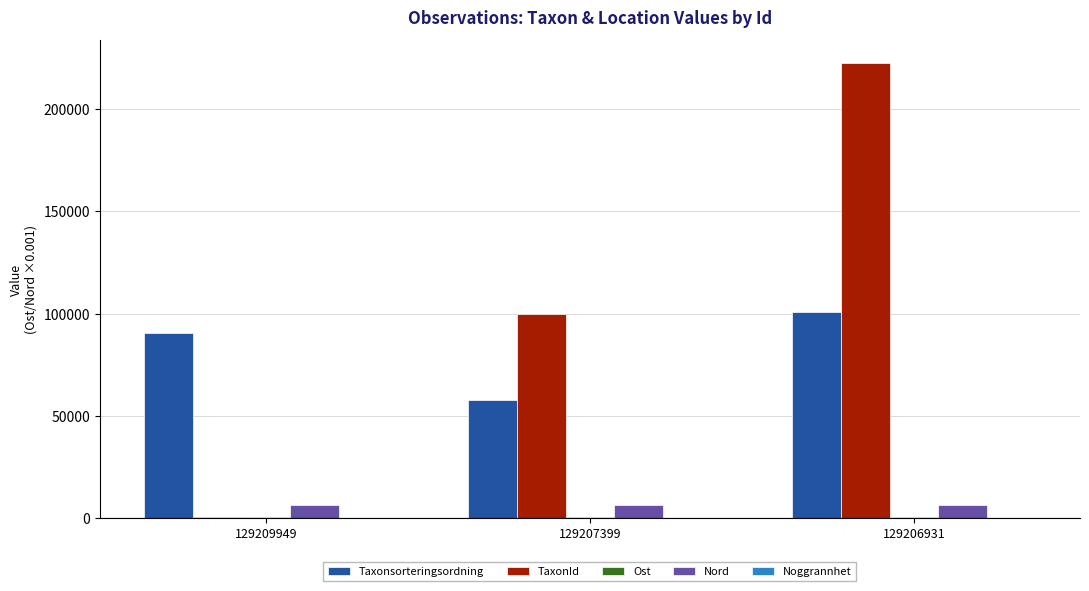

The value of TaxonId at 129209949 is 655.0. True or false?

True